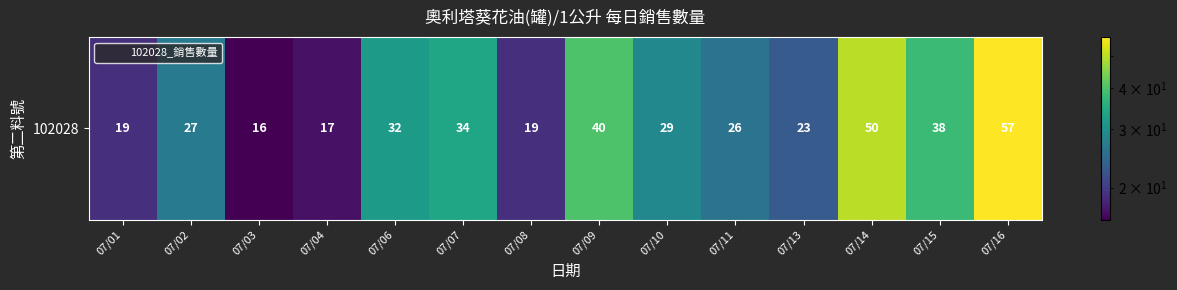

At which label is the value closest to 36?

07/07